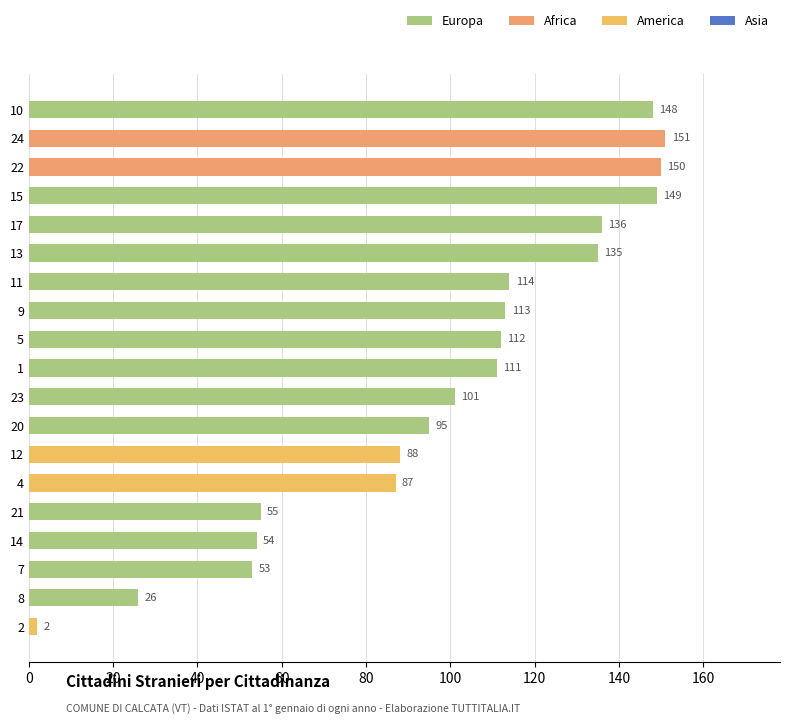

What is the value of the 7th bar from the top?

114